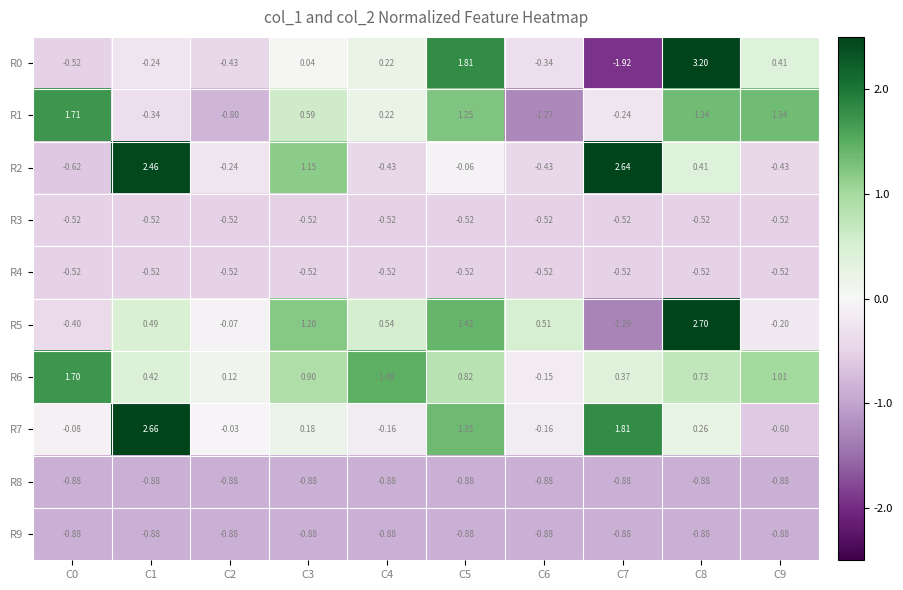

Is the value of R2 at C2 greater than the value of R6 at C2?

No